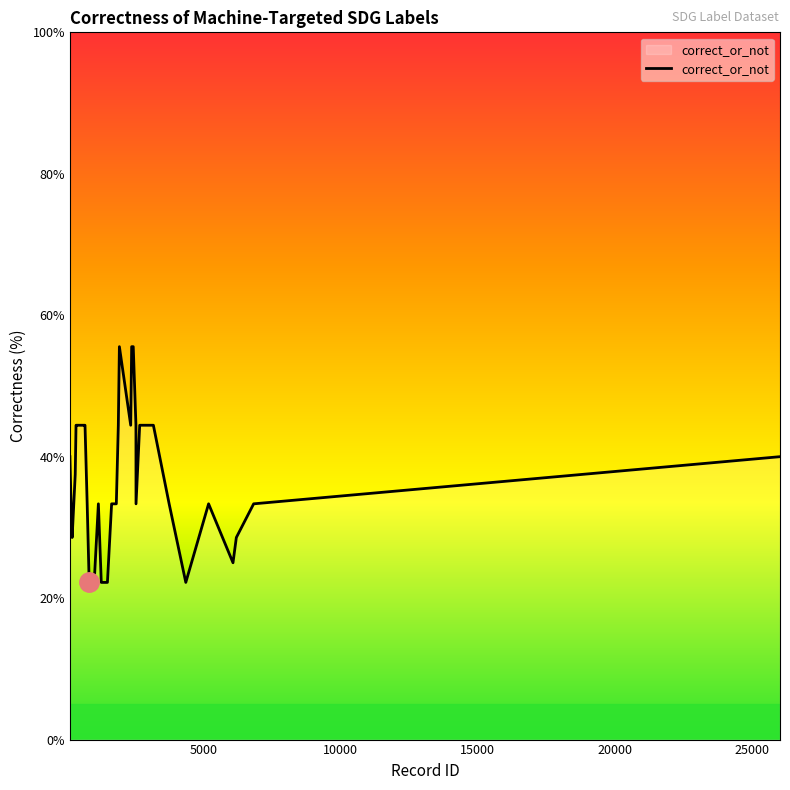

What is the maximum value shown in the chart?

55.6